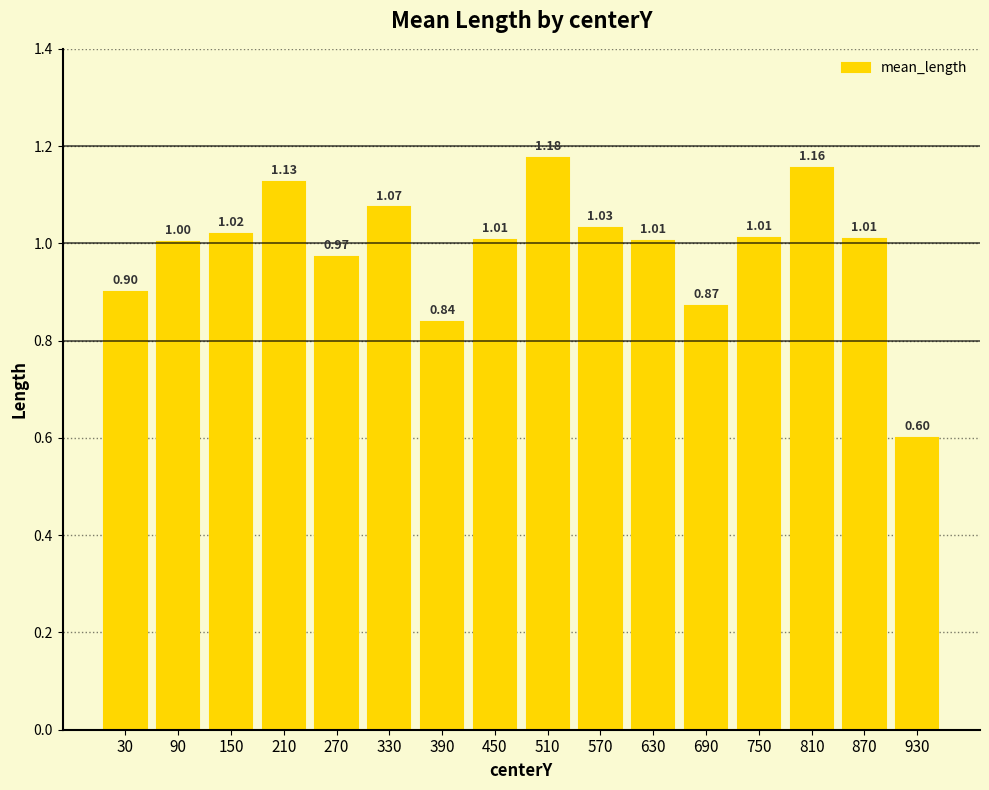

What is the difference between the maximum and minimum values?

0.6